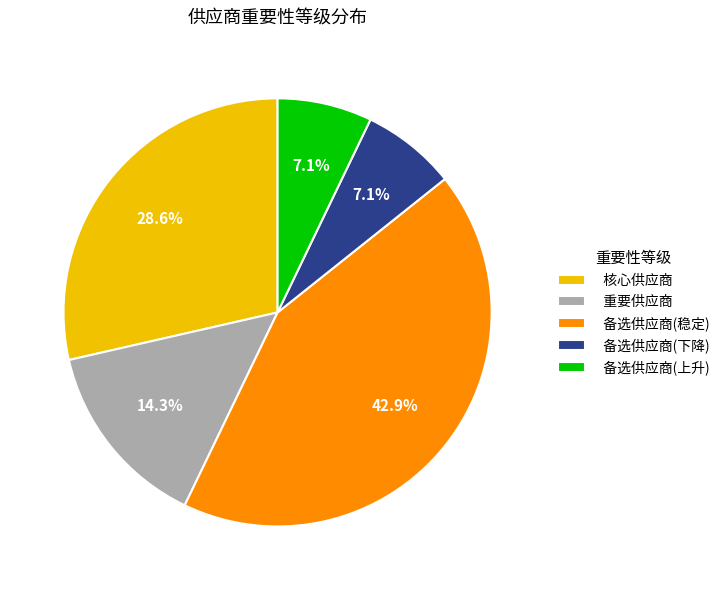

Is it true that 备选供应商(稳定) is 55% of the pie?

False